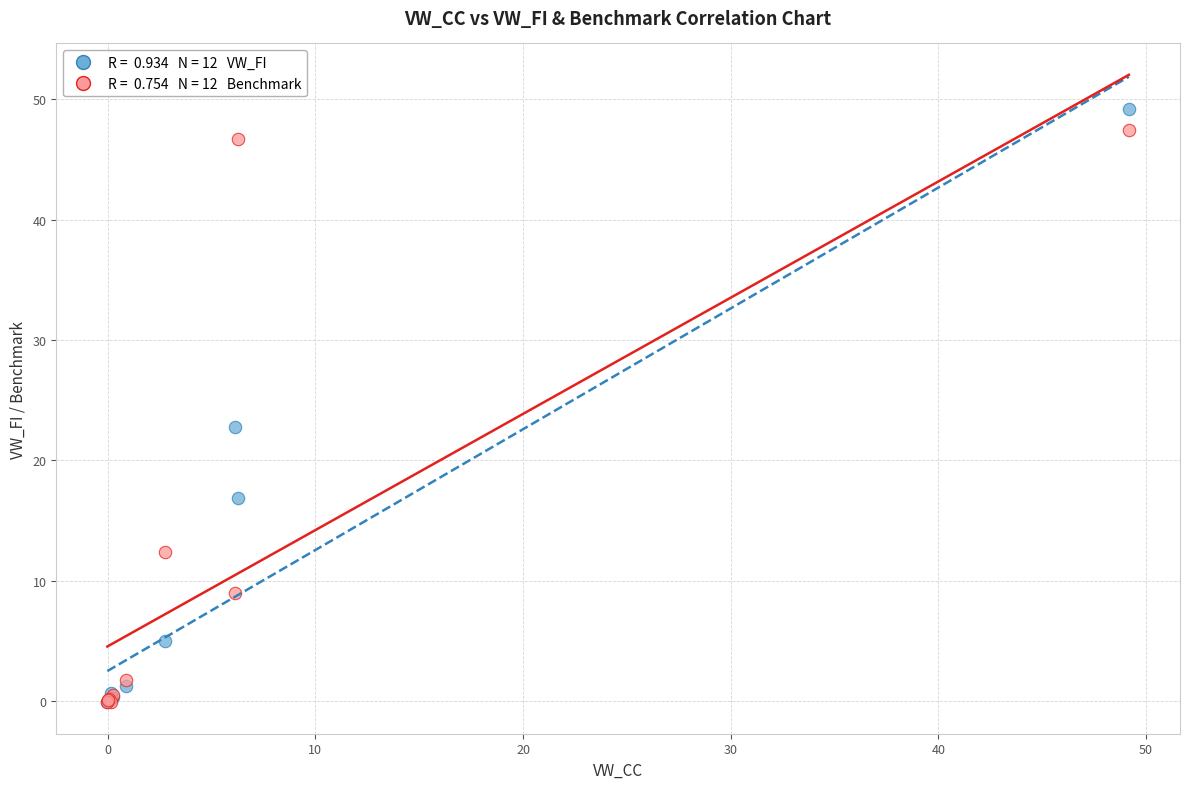

Across all series, what Y value is closest to 24?

22.7